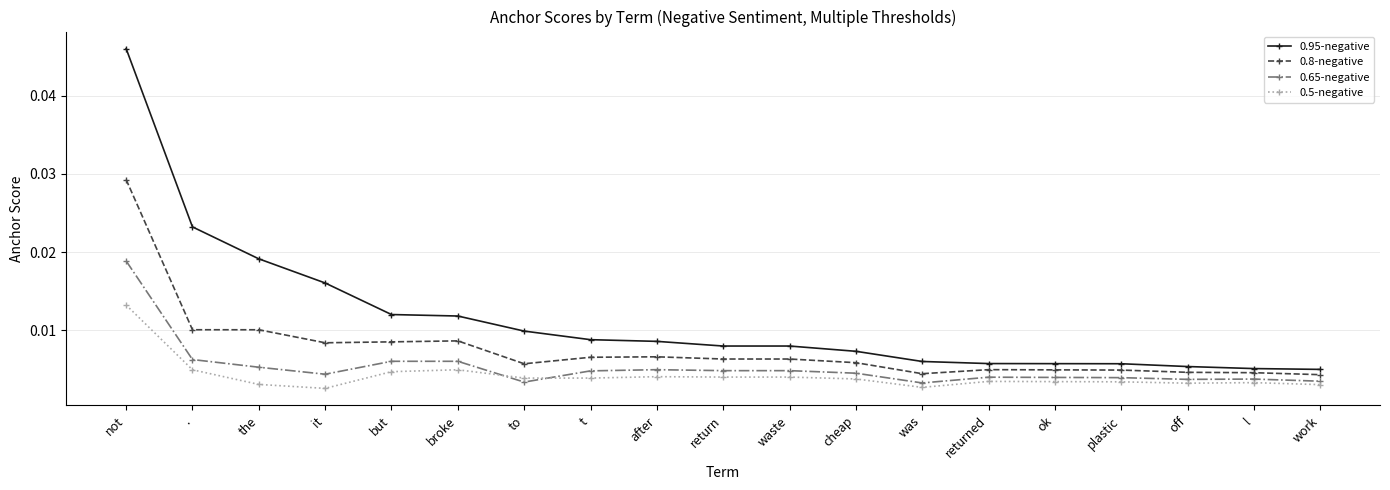

True or false: 0.5-negative and 0.8-negative cross at least once.

False